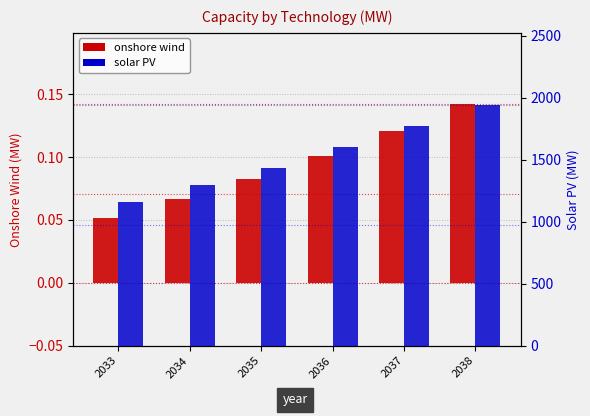

Are the bars grouped side by side (vs. stacked)?

Yes